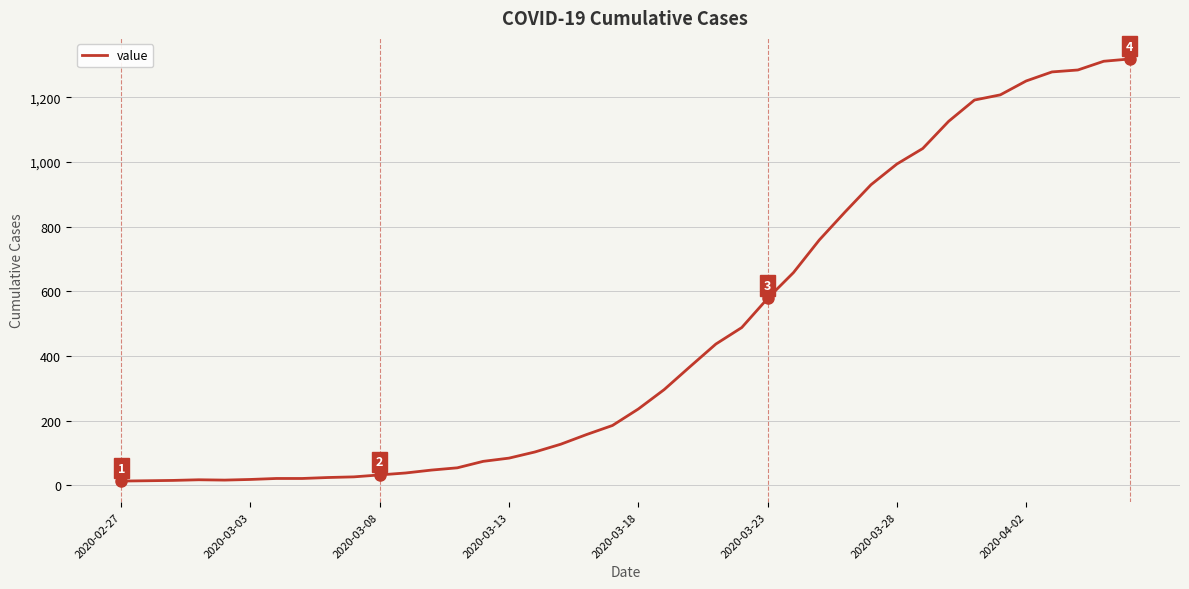

How many lines are shown in the chart?

1